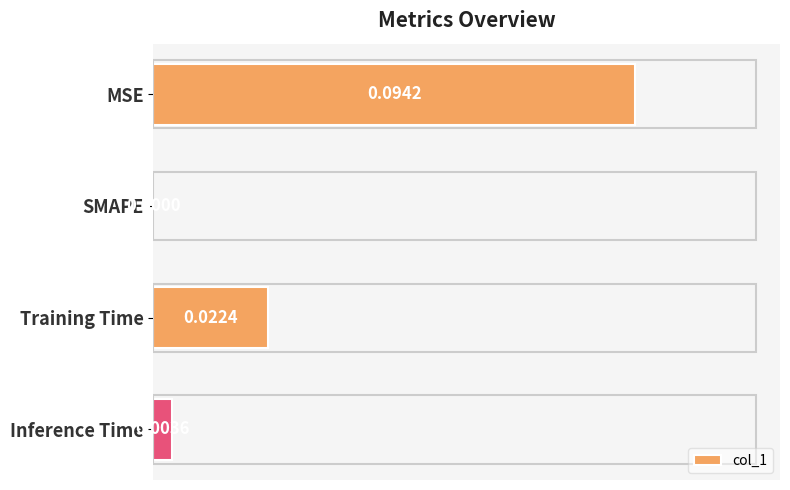

Does the chart contain stacked bars?

No